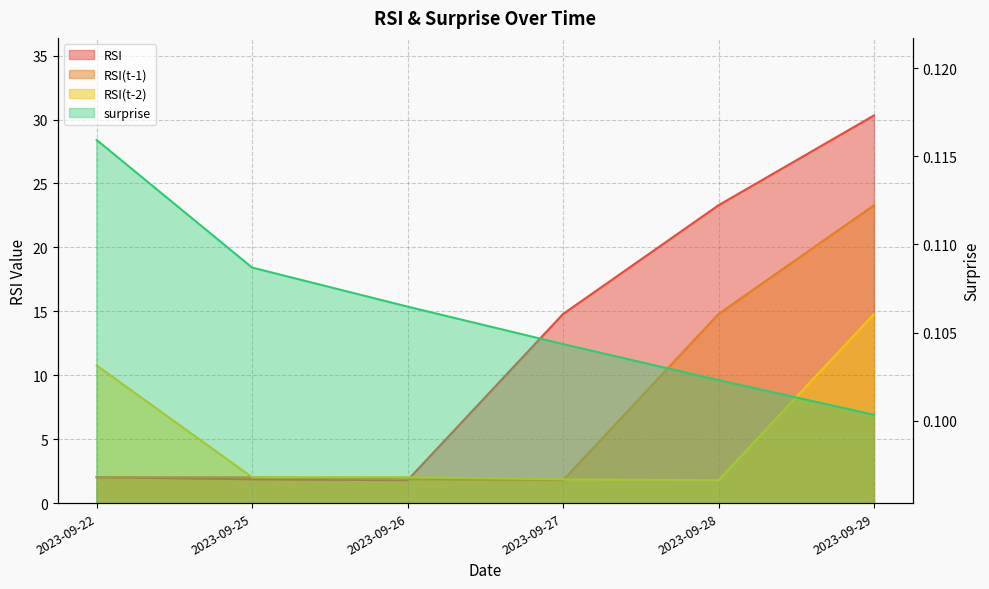

Between which two adjacent categories do RSI(t-1) and RSI(t-2) first intersect?

2023-09-27 and 2023-09-28